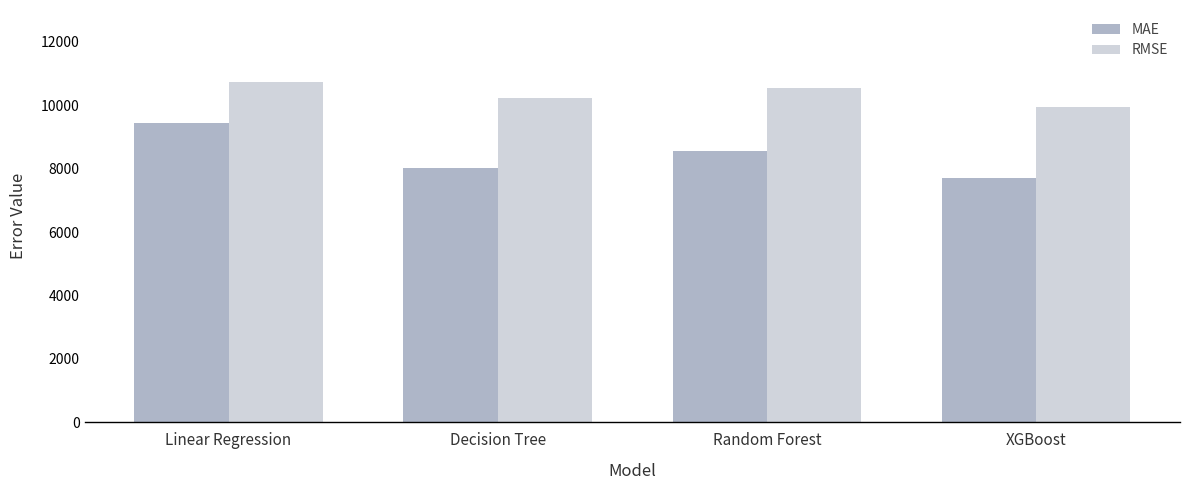

Reading left to right, extract all data points from this chart.

MAE: 9432.2	8032.2	8569.9	7701.4
RMSE: 10741.9	10223.0	10539.5	9942.9